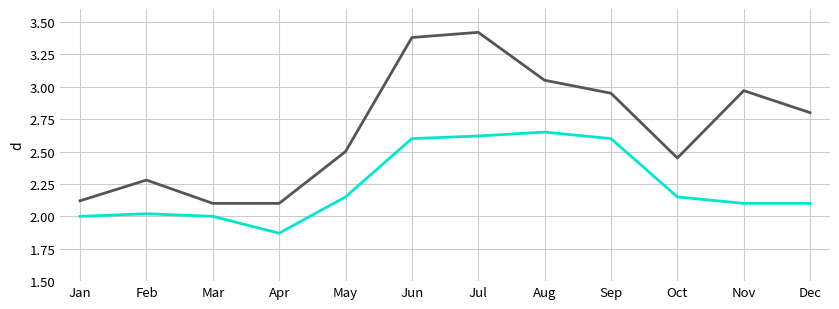

What is the total value across all series at Nov?

5.1